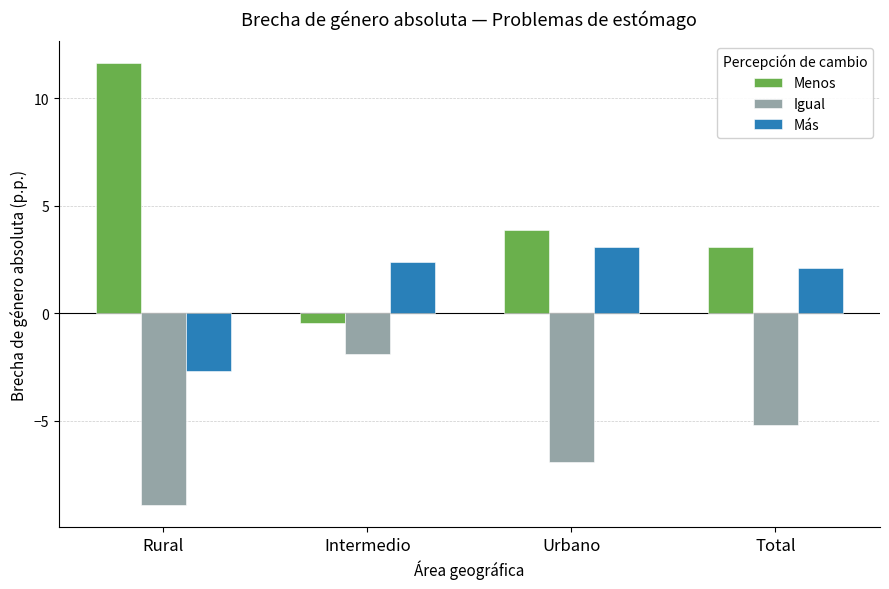

The Igual series shows -8.9 at Rural. True or false?

True